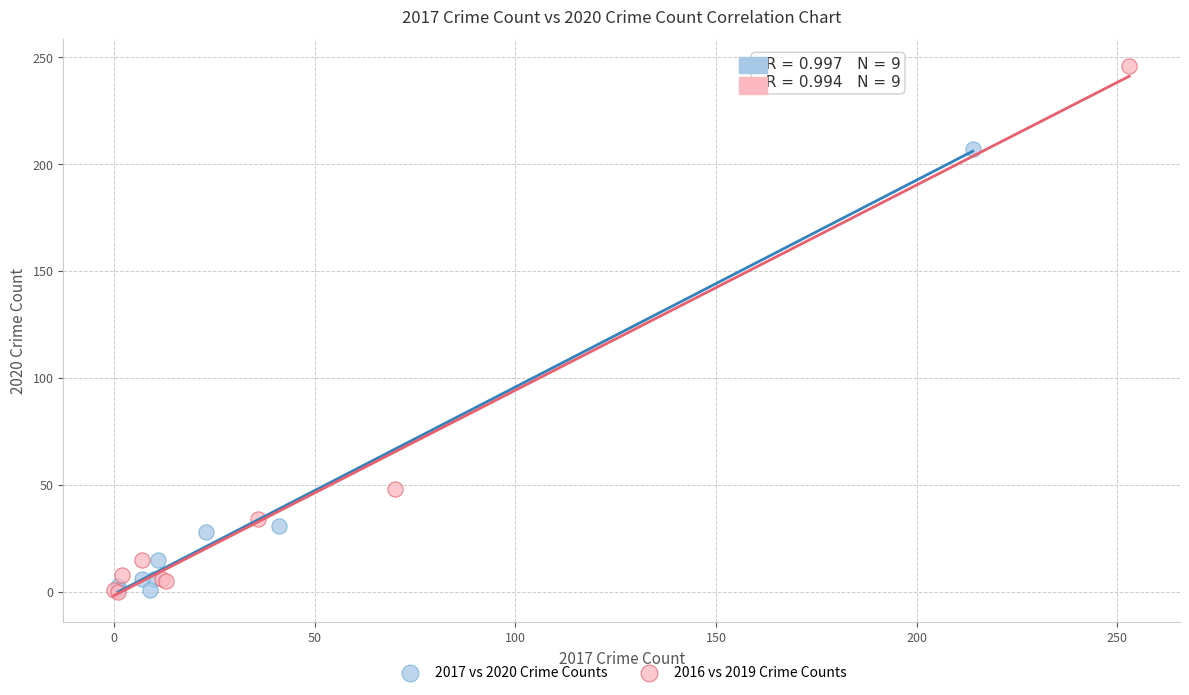

Which series has the largest Y range (max minus min)?

2016 vs 2019 Crime Counts